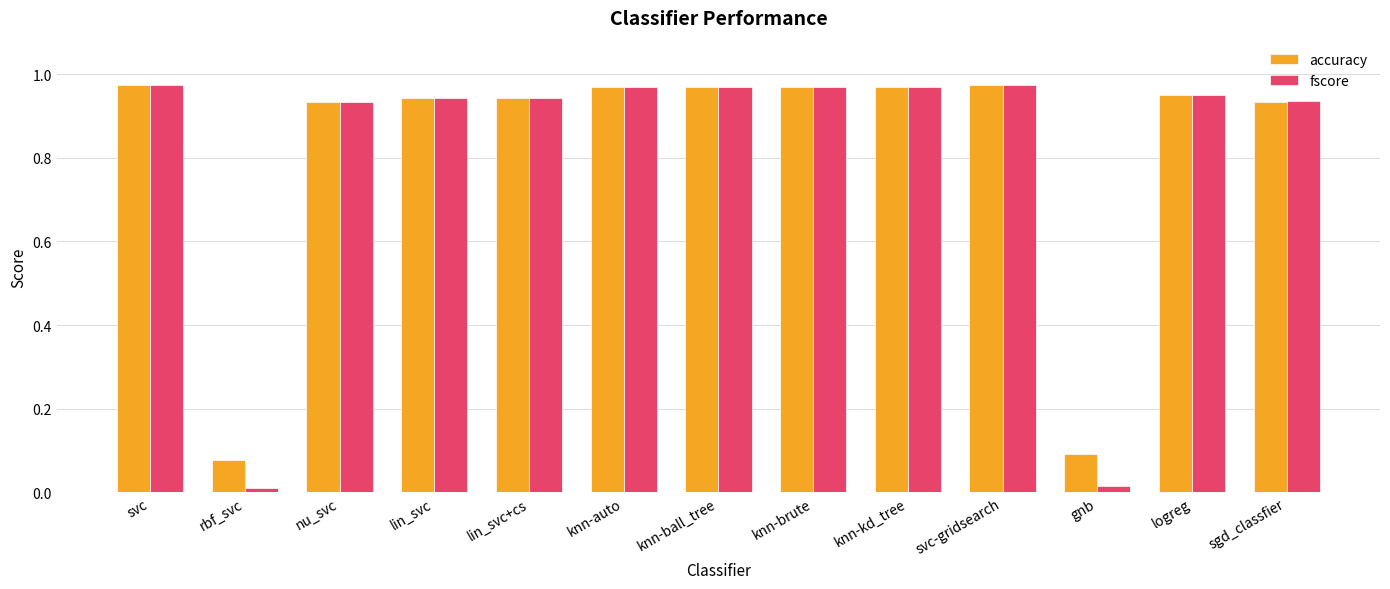

What is the total value across all series at knn-ball_tree?

1.9